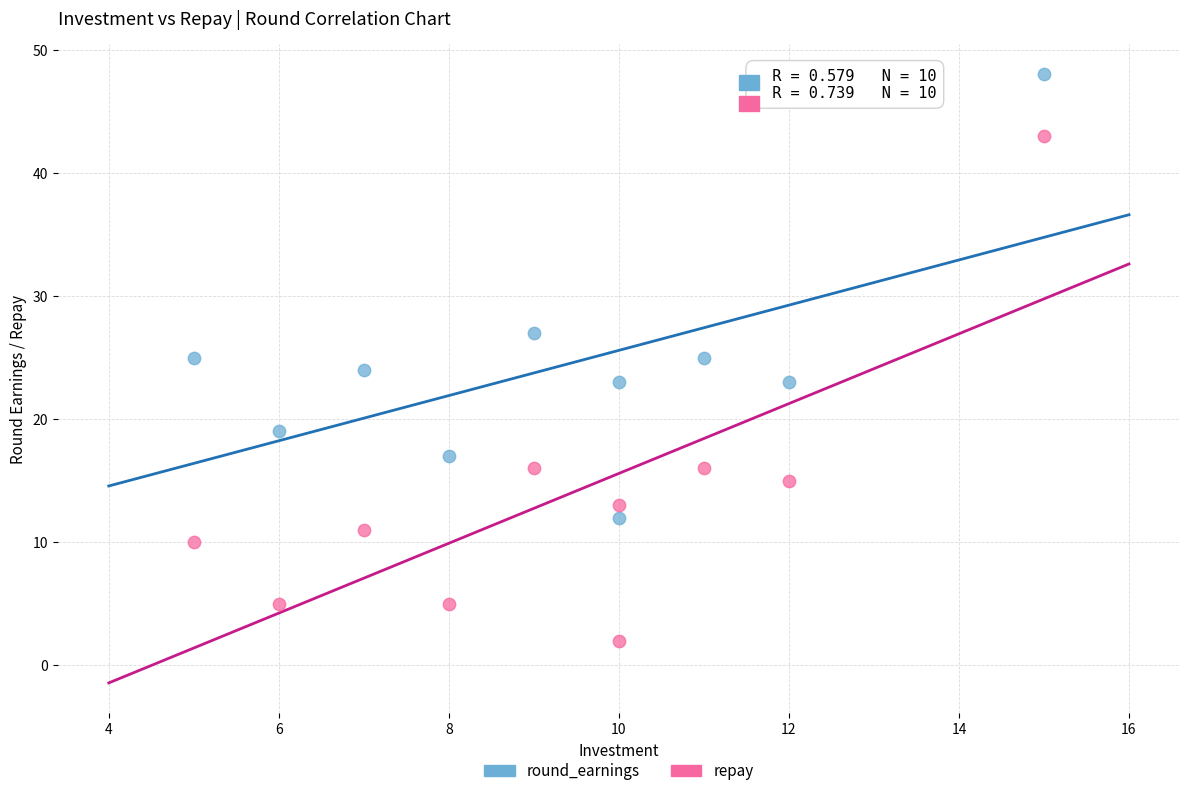

What are all the series names shown in the legend?

round_earnings, repay